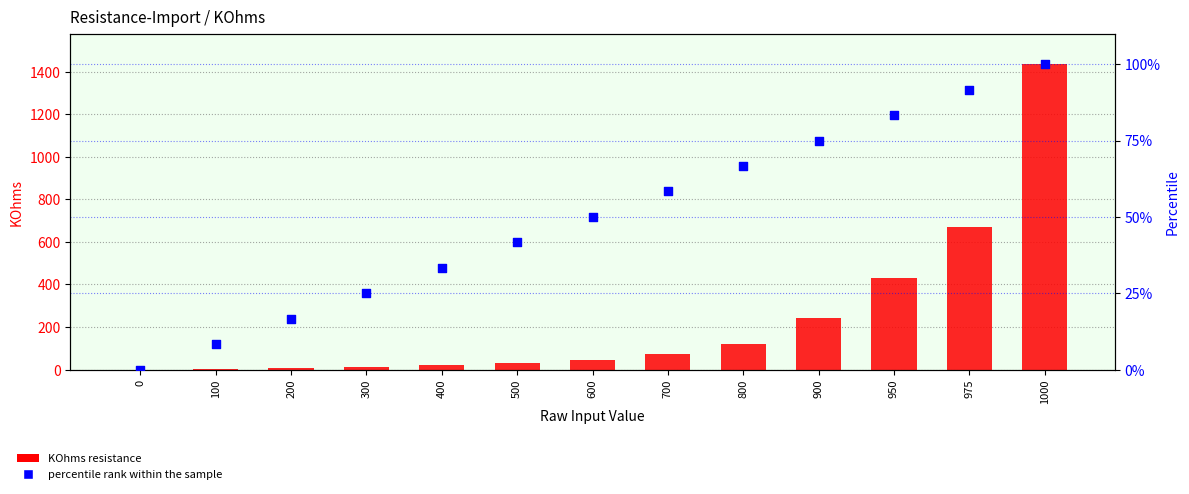

Which series has the largest total across all categories?

KOhms resistance